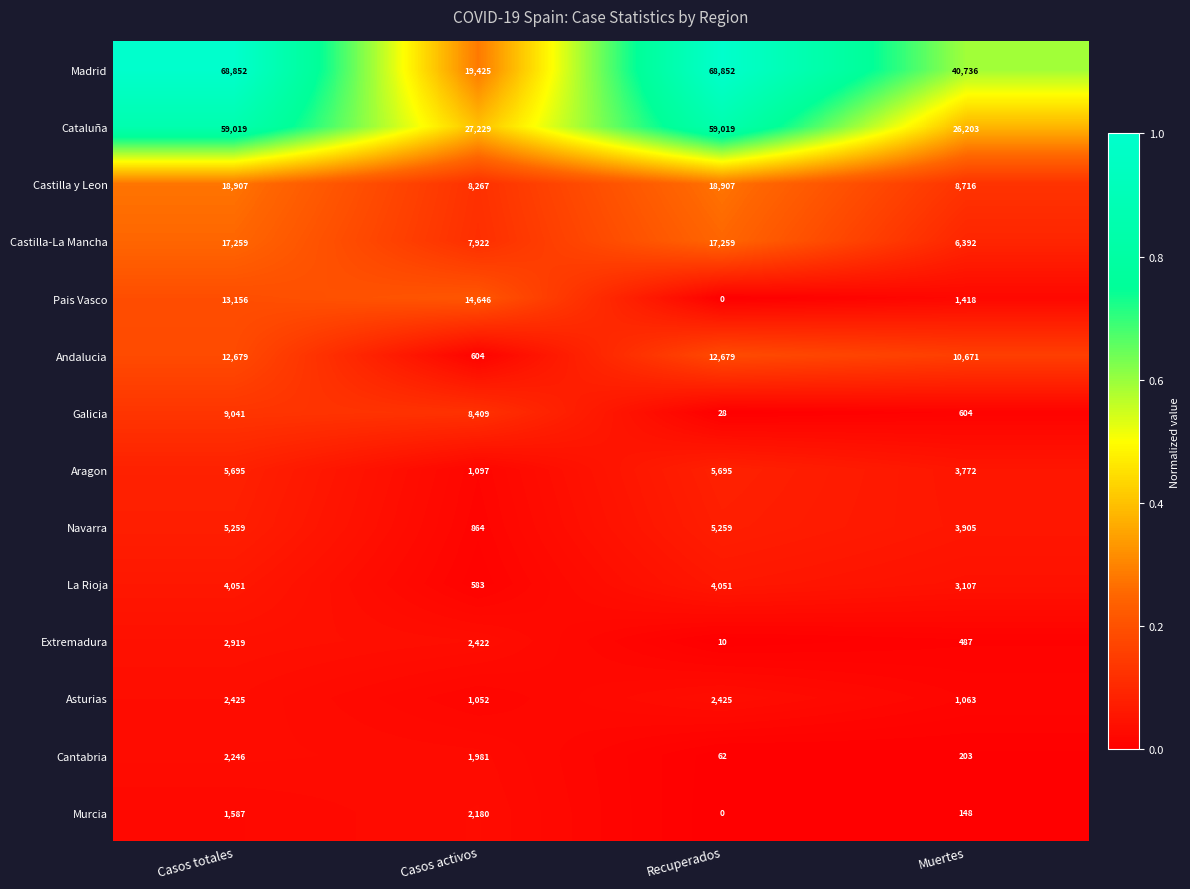

List the labels in order of Pais Vasco value, largest first.

Casos activos, Casos totales, Muertes, Recuperados